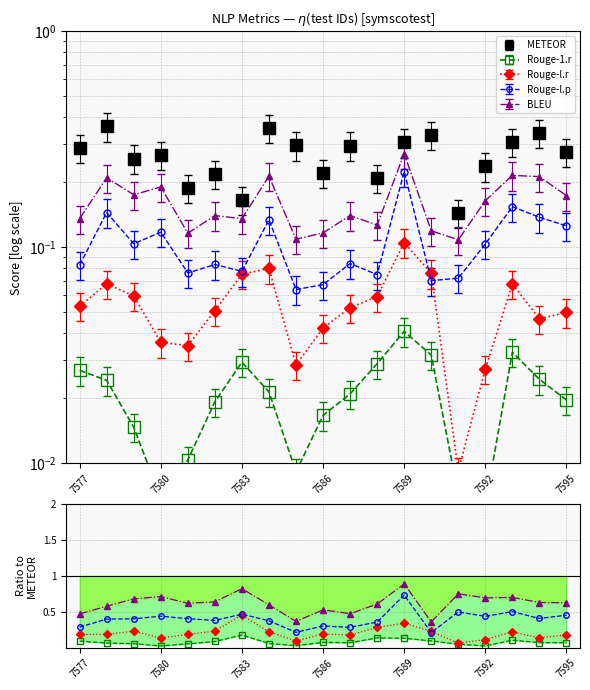

At which category is the sum across all series the highest?

7589